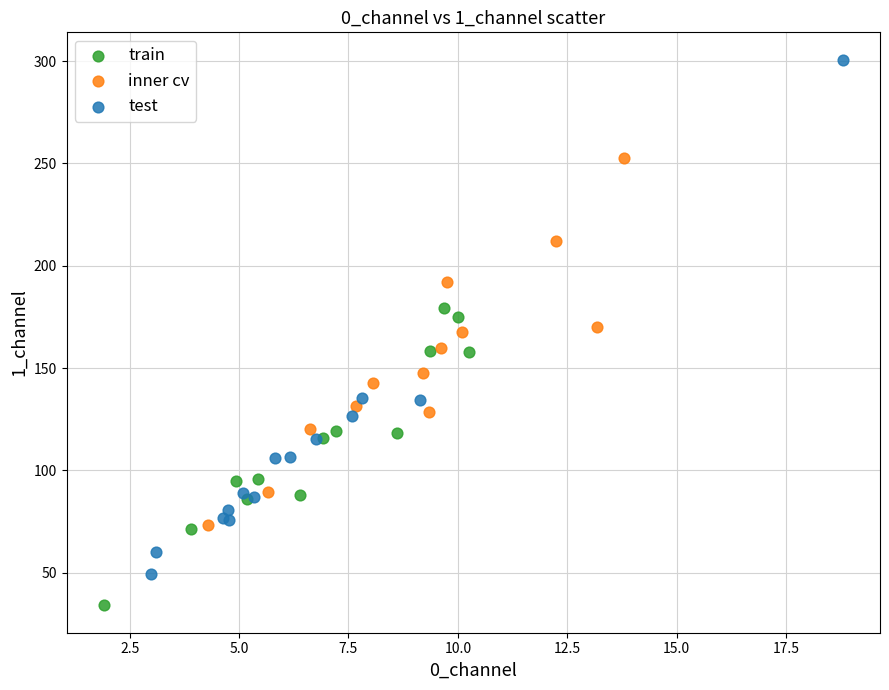

Which series has the largest Y range (max minus min)?

test